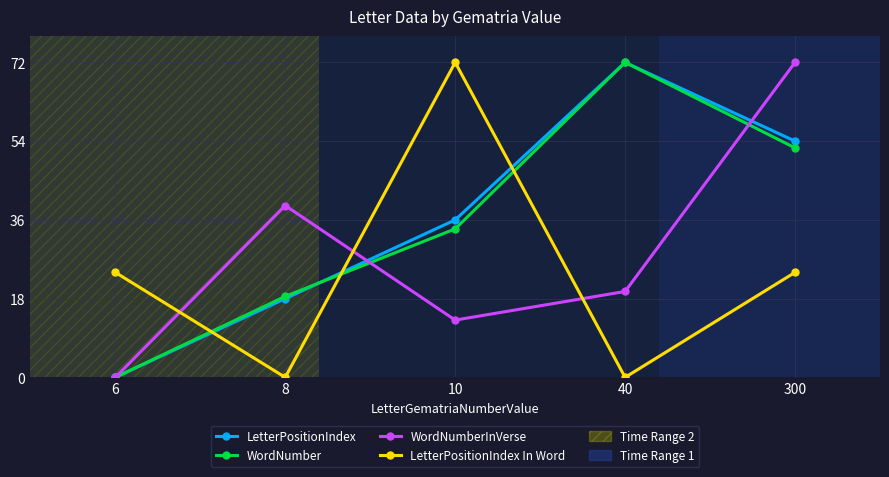

What is the sum of the LetterPositionIndex In Word values at 10 and 8?

72.0